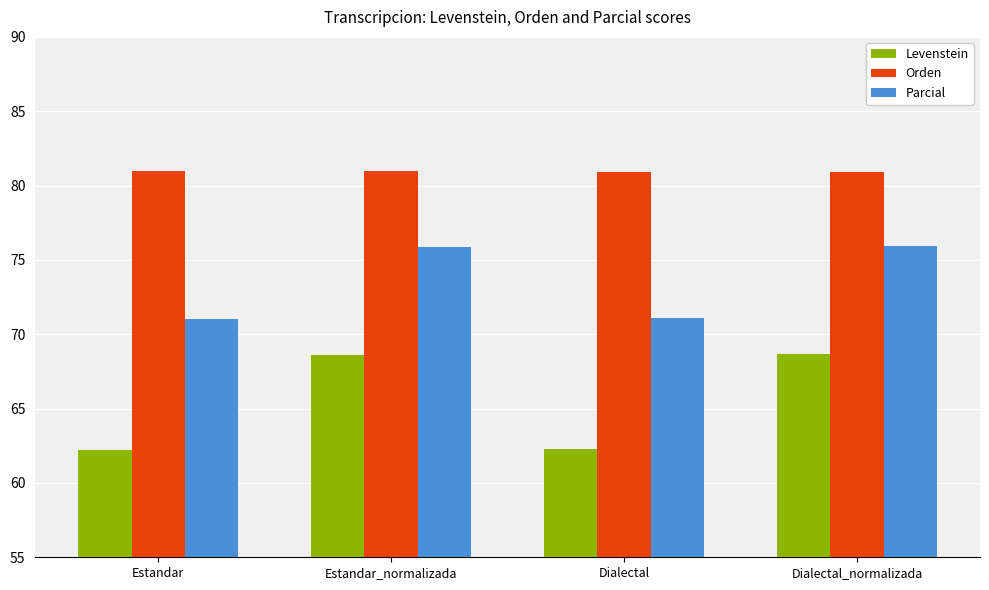

At which label does Levenstein first exceed 68?

Estandar_normalizada